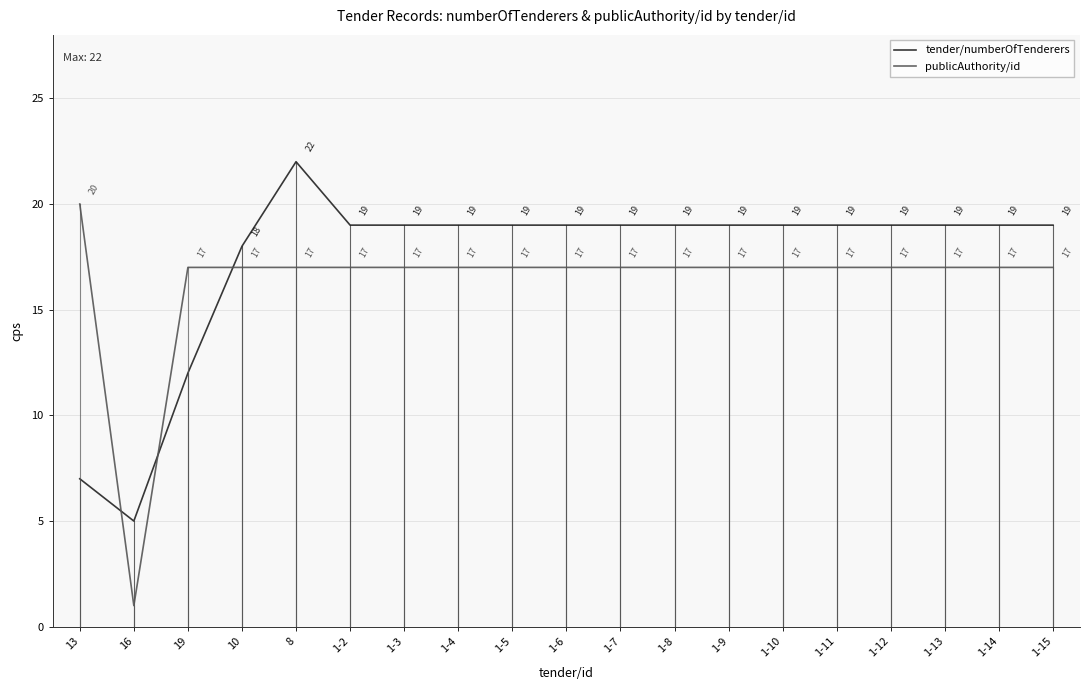

Between 10 and 1-14, which series saw the biggest shift?

tender/numberOfTenderers